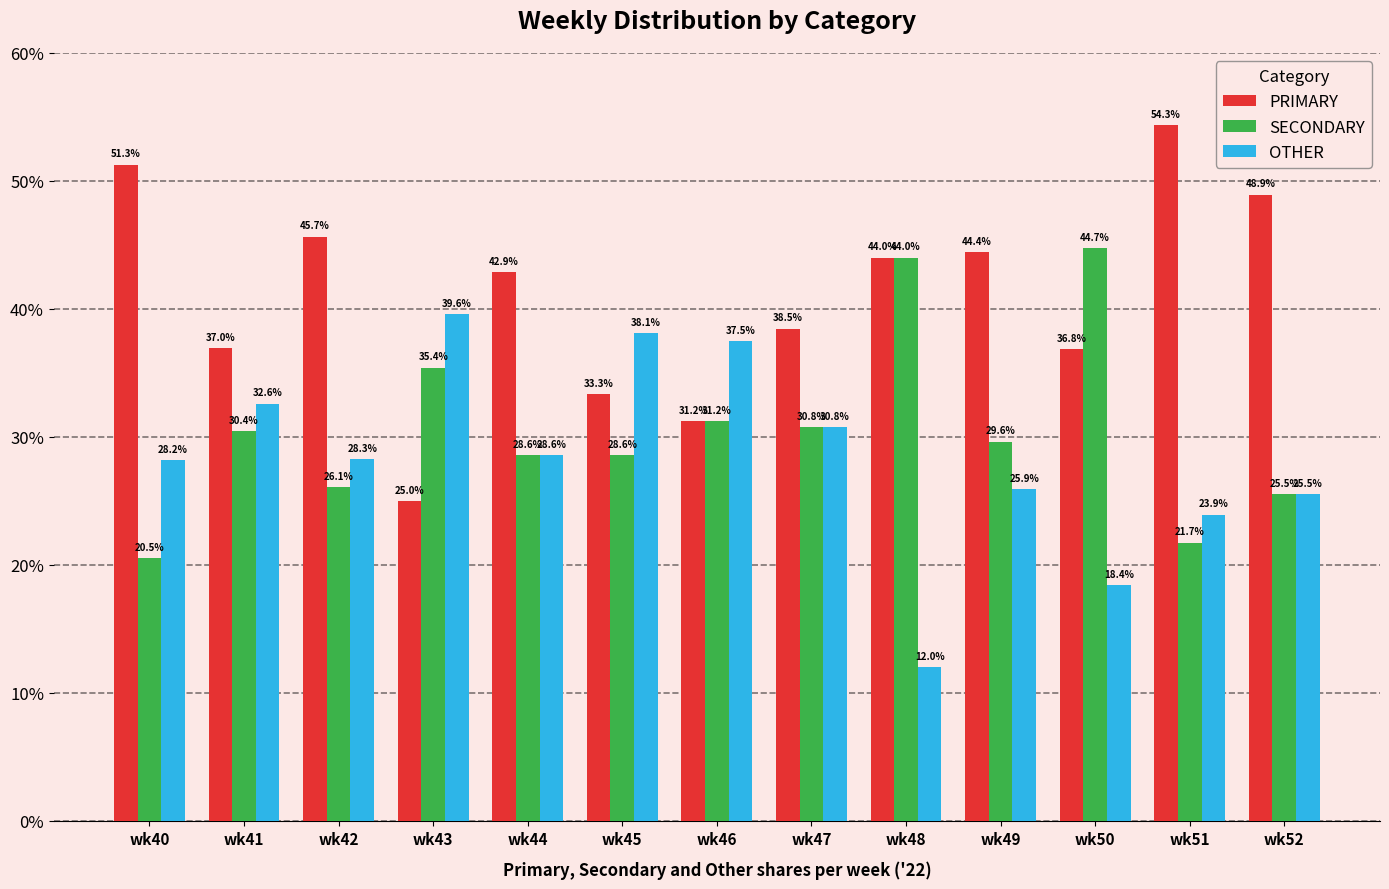

Which series has the largest total across all categories?

PRIMARY